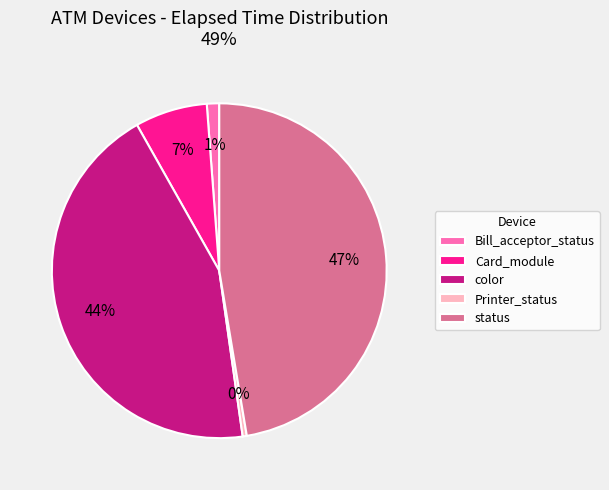

To the nearest percent, what is the difference between the largest and smallest slice percentages?

47%